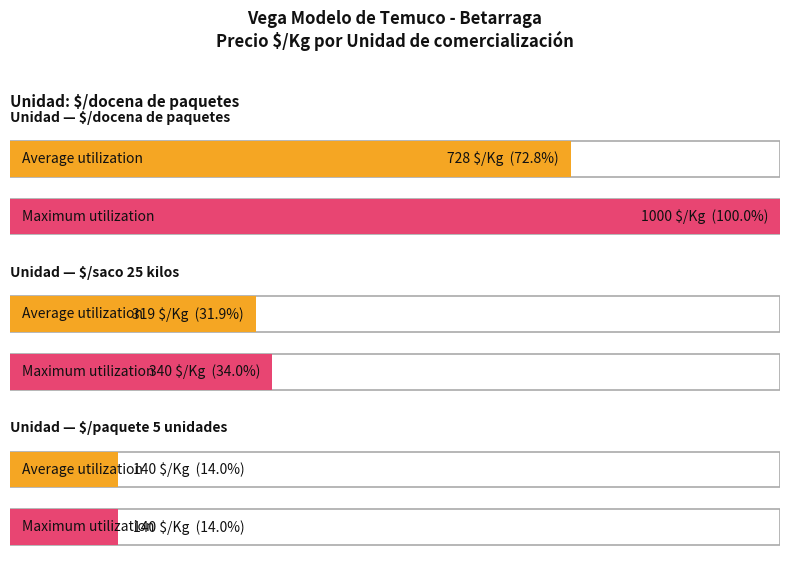

How many bars are there in each group?

2